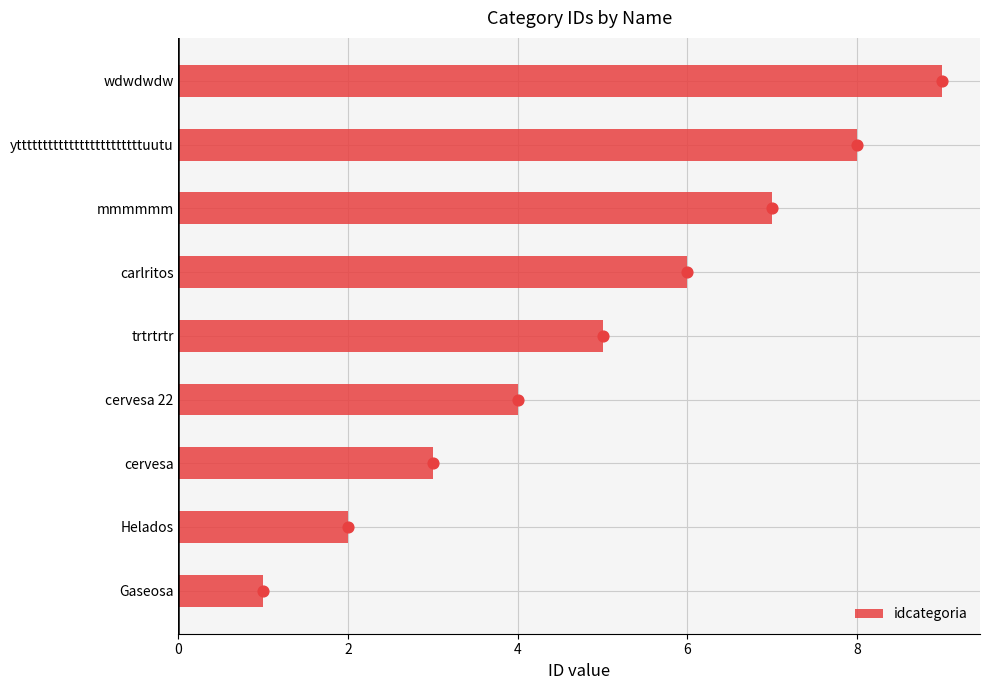

What is the sum of all idcategoria values?

45